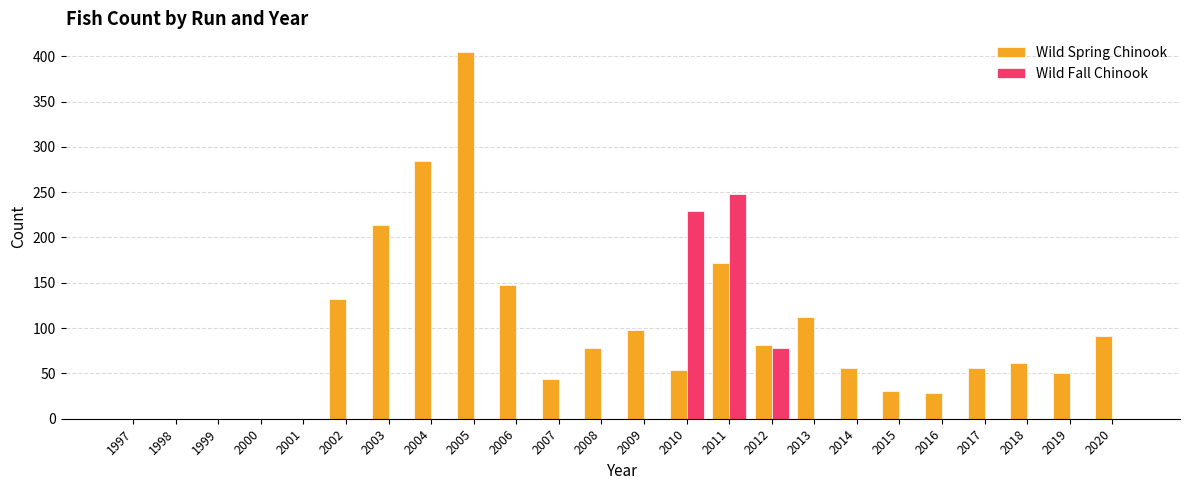

Which category has the highest value in the Wild Spring Chinook series?

2005